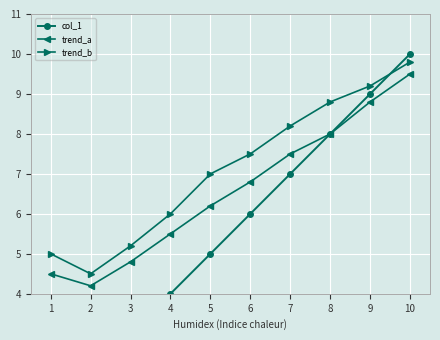

Between 9 and 1, which is larger?

9